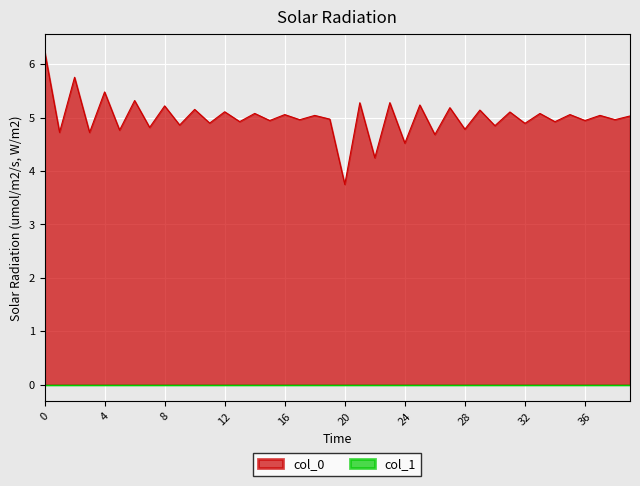

Between 36 and 15, which is larger?

36